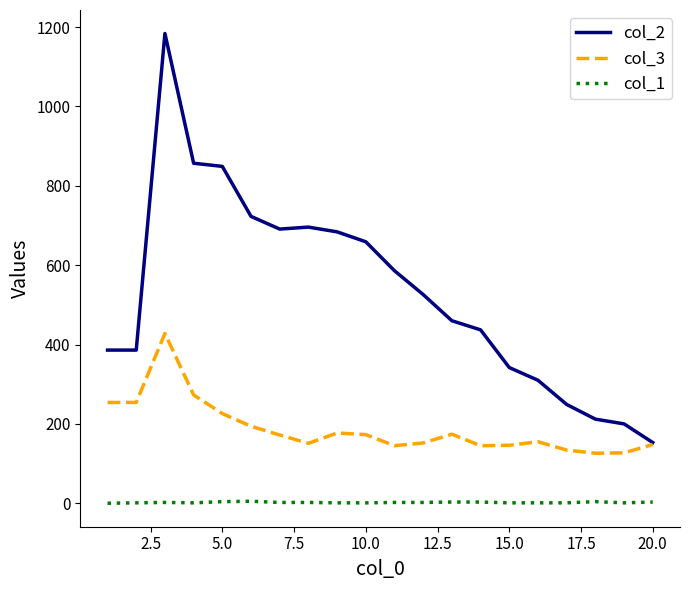

Rank the series by their maximum value, from lowest to highest.

col_1, col_3, col_2